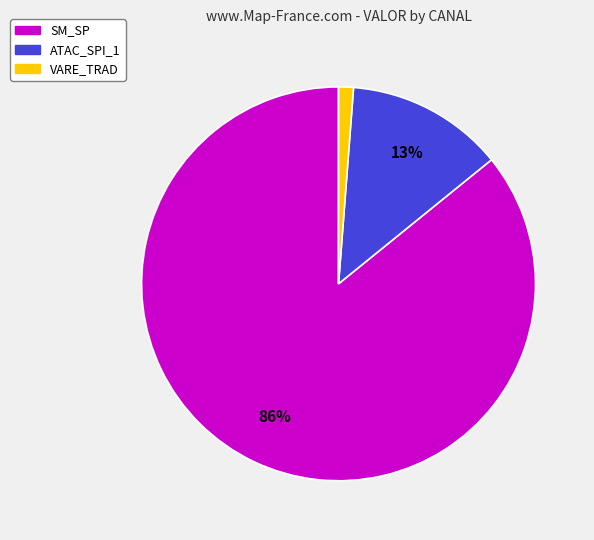

To the nearest percent, what is the average slice percentage?

33%